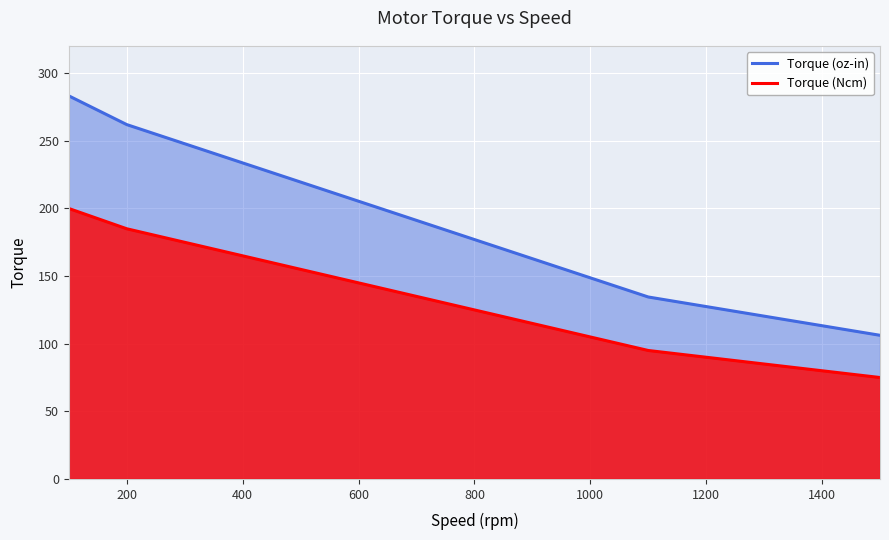

Which series has the largest total across all categories?

Torque (oz-in)